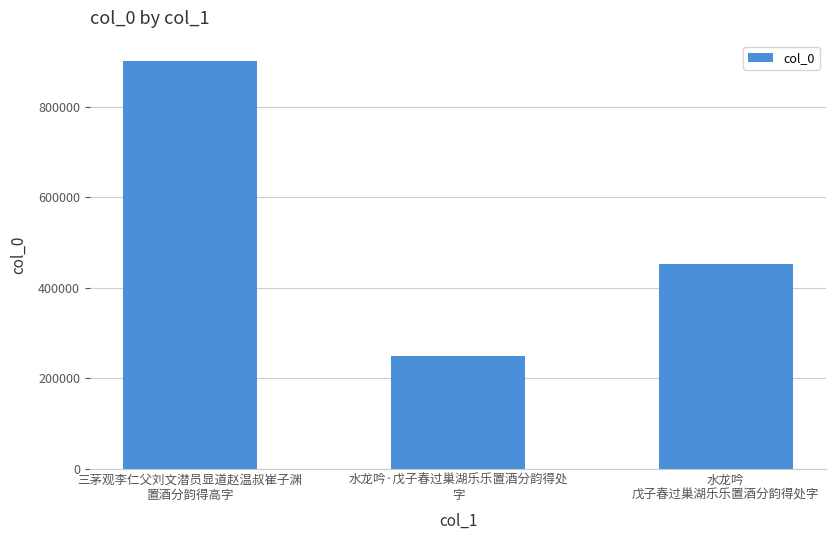

Rank the categories by value from lowest to highest.

水龙吟·戊子春过巢湖乐乐置酒分韵得处
字, 水龙吟
戊子春过巢湖乐乐置酒分韵得处字, 三茅观李仁父刘文潜员显道赵温叔崔子渊
置酒分韵得高字